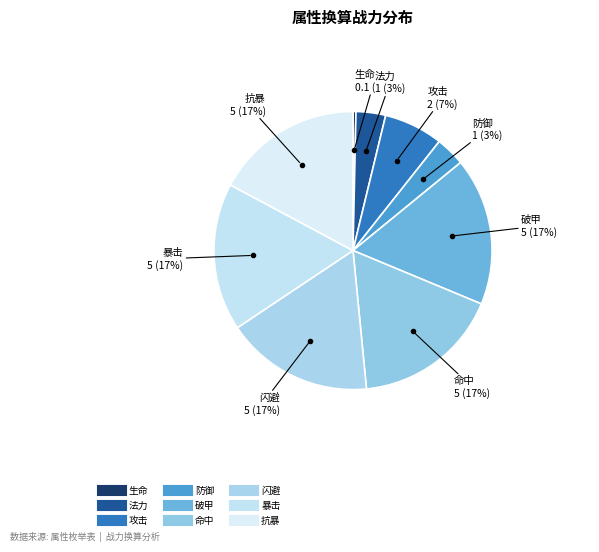

What percentage is the 攻击 slice, to the nearest percent?

7%